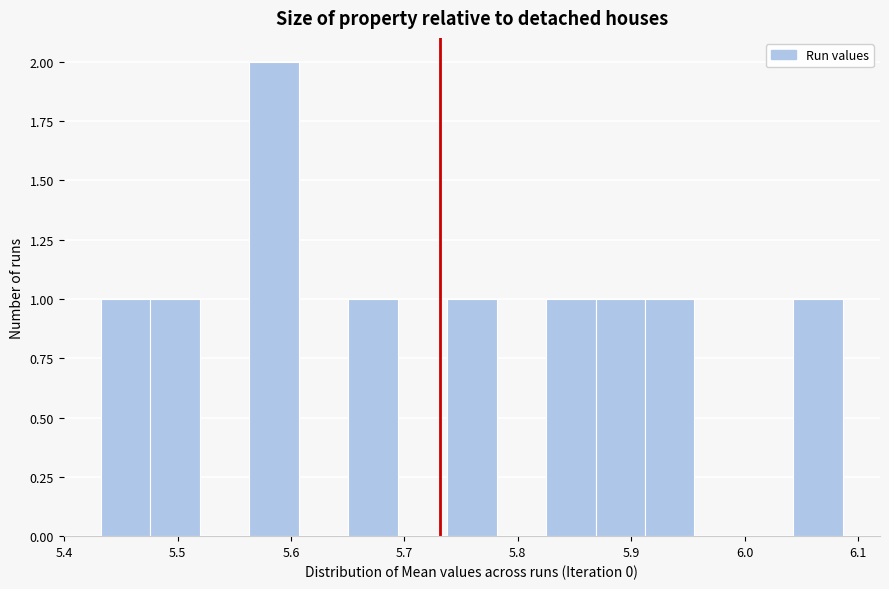

Reading left to right, transcribe this chart: for each bar, give the range it covers on the x-axis and its height. Neither the bar edges nor the heights are printed on the chart, so give them approximately, as read against the axes.

5.43 to 5.48: 1
5.48 to 5.52: 1
5.52 to 5.56: 0
5.56 to 5.61: 2
5.61 to 5.65: 0
5.65 to 5.69: 1
5.69 to 5.74: 0
5.74 to 5.78: 1
5.78 to 5.82: 0
5.82 to 5.87: 1
5.87 to 5.91: 1
5.91 to 5.96: 1
5.96 to 6.00: 0
6.00 to 6.04: 0
6.04 to 6.09: 1